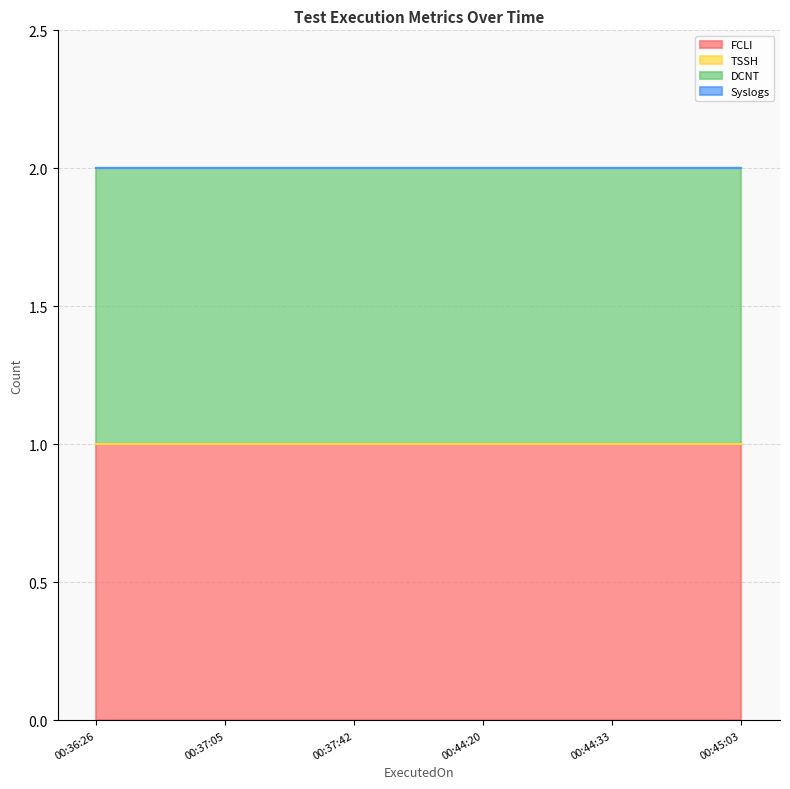

Which series has the largest range (max minus min)?

FCLI